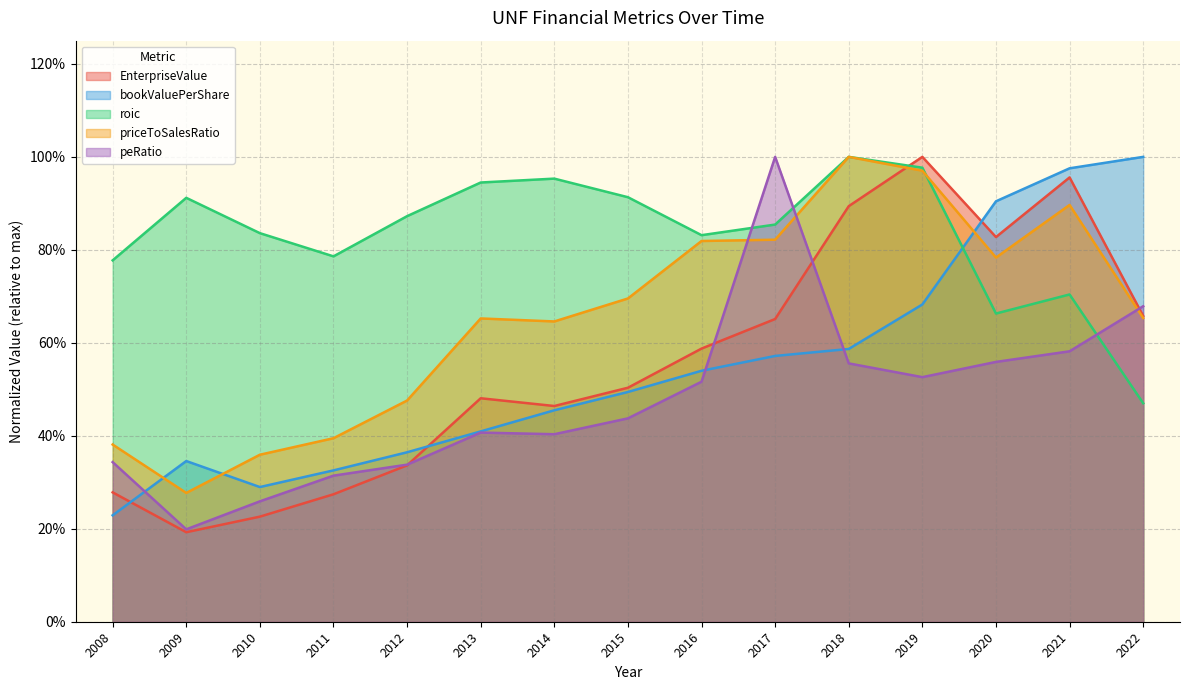

The bookValuePerShare series shows 0.9 at 2018. True or false?

False